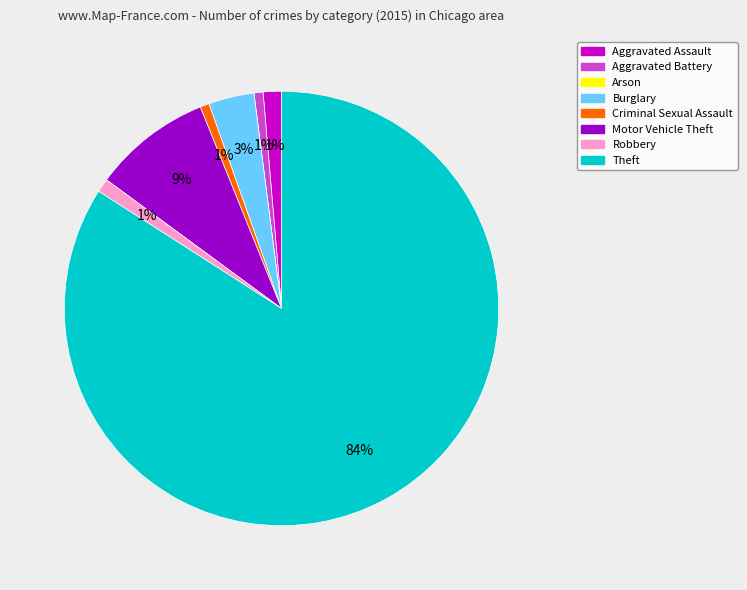

The Aggravated Assault slice represents 1% of the pie. True or false?

True